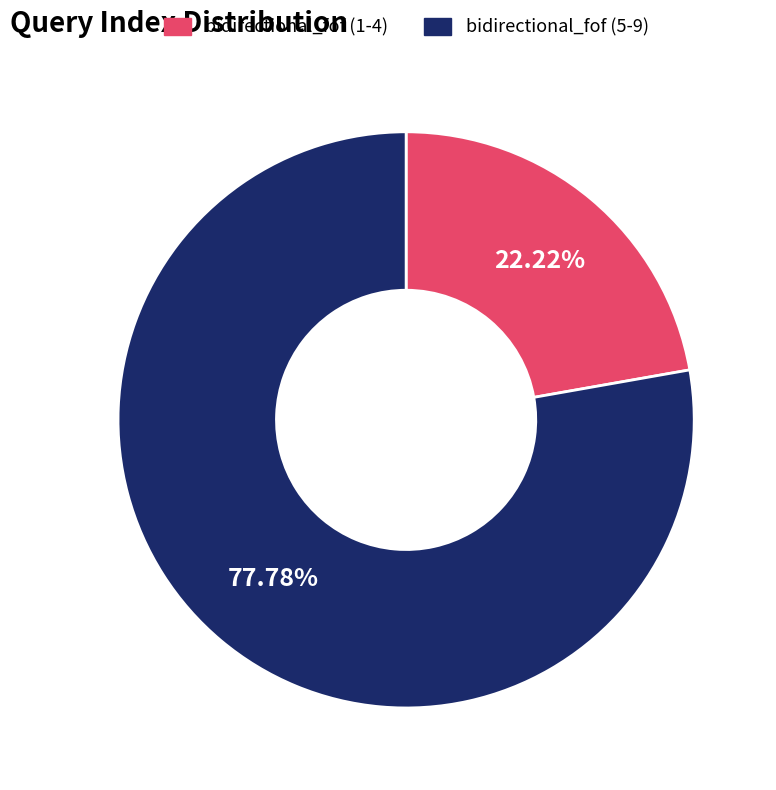

How many segments does this pie chart have?

2